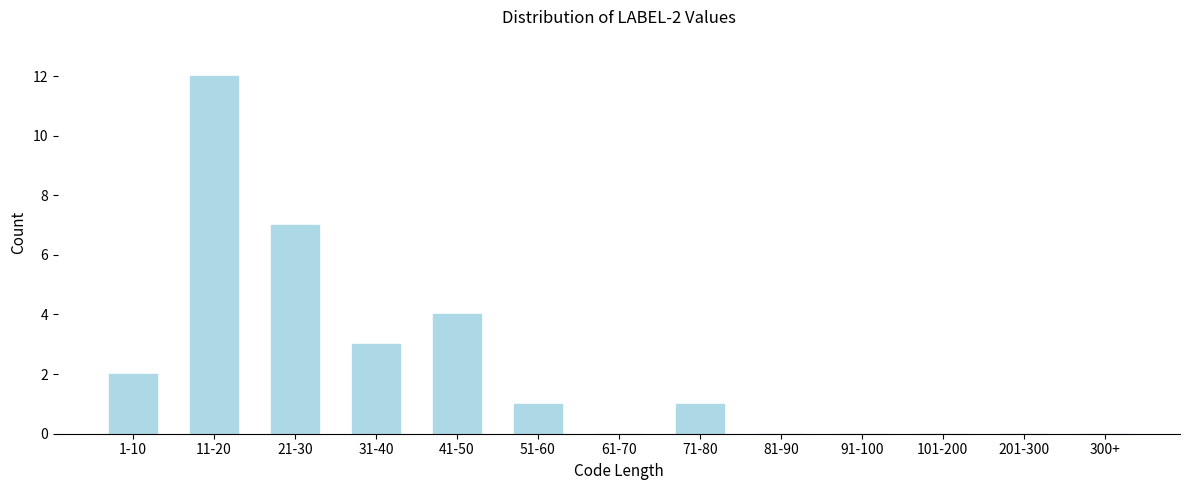

Reading left to right, list all the values displayed in this chart.

1-10=2	11-20=12	21-30=7	31-40=3	41-50=4	51-60=1	61-70=0	71-80=1	81-90=0	91-100=0	101-200=0	201-300=0	300+=0